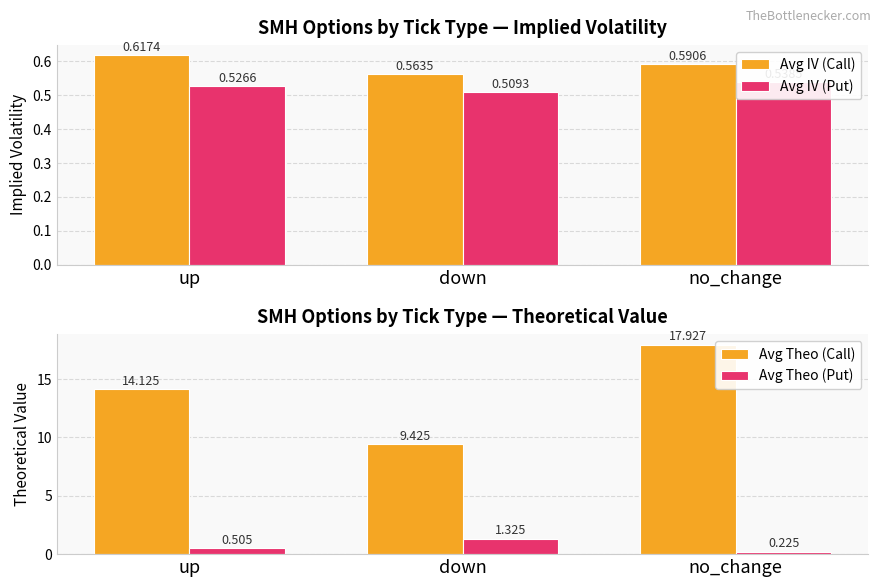

The value of Avg IV (Call) at no_change is 0.6. True or false?

True